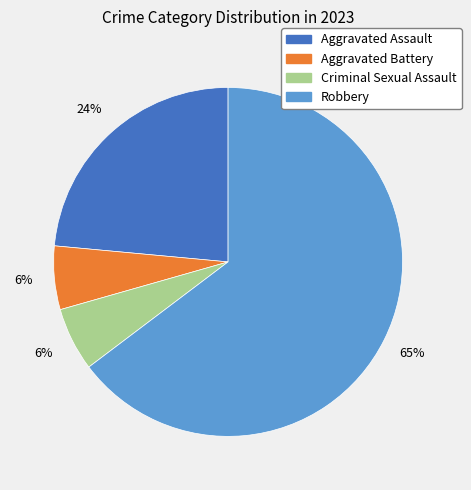

Is there a majority slice in this chart?

Yes